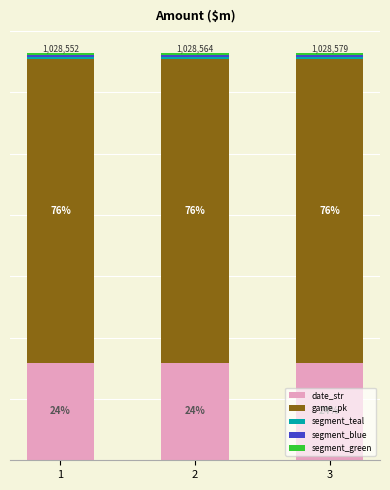

Rank the categories by date_str value from lowest to highest.

3, 2, 1